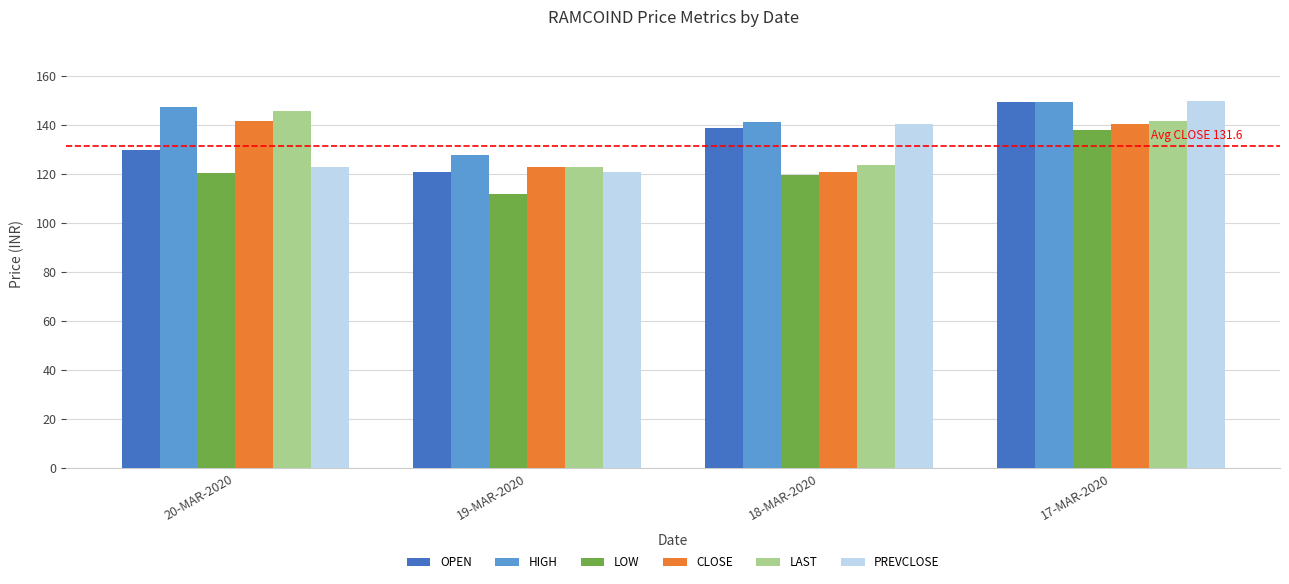

How many categories are shown in the chart?

4